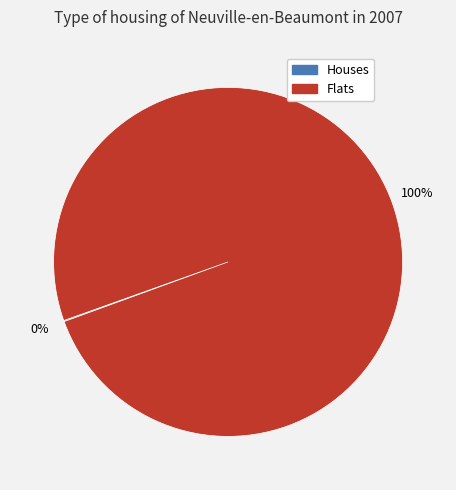

Is there a majority slice in this chart?

Yes